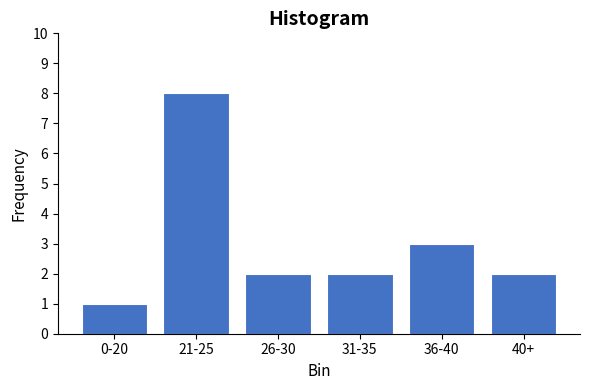

Reading left to right, what are all the values shown in this chart?

0-20=1	21-25=8	26-30=2	31-35=2	36-40=3	40+=2